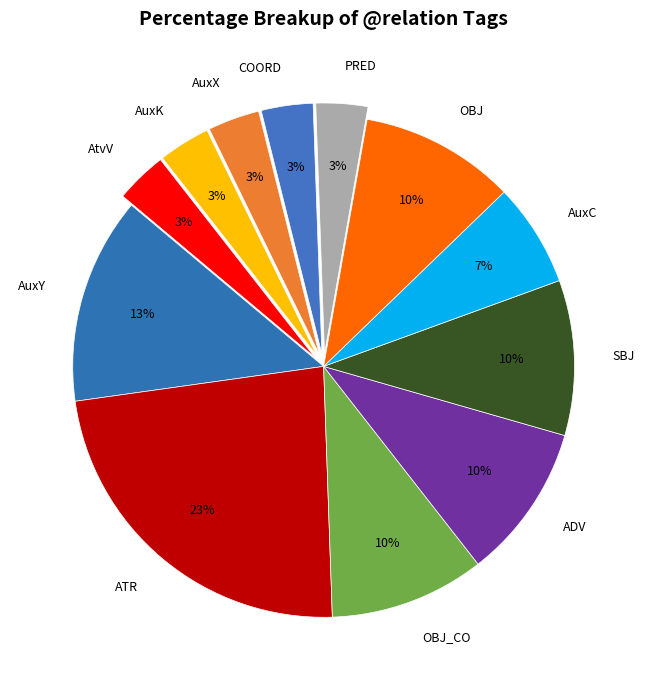

To the nearest percent, what portion does ADV represent?

10%